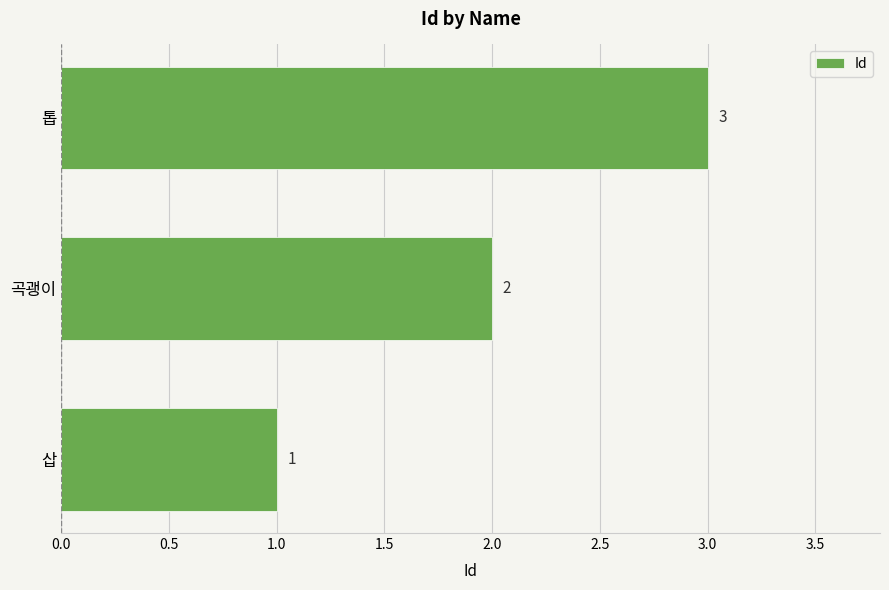

Where is the data nearest to the value 2?

곡괭이